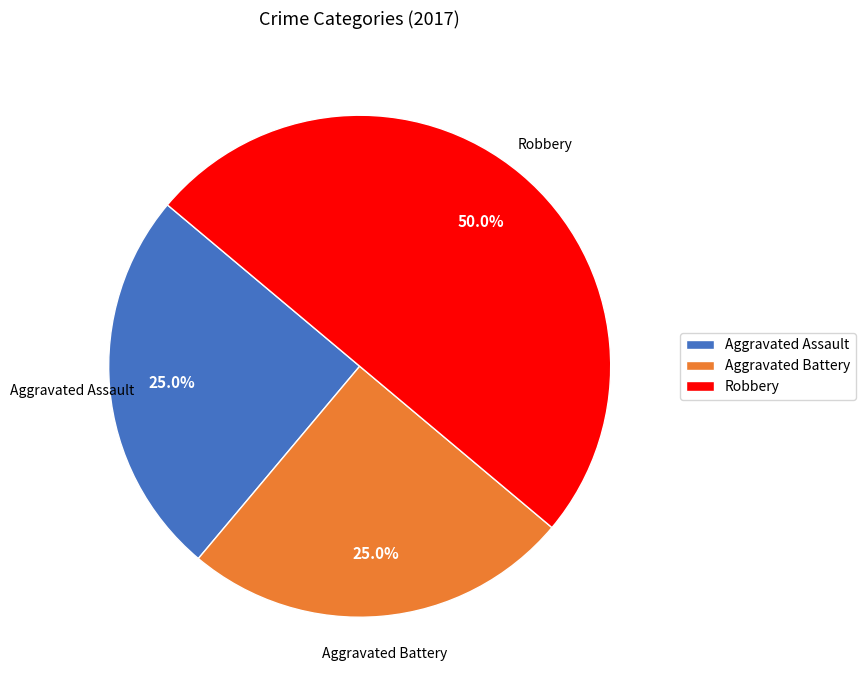

Does Aggravated Assault account for over 50% of the chart?

No